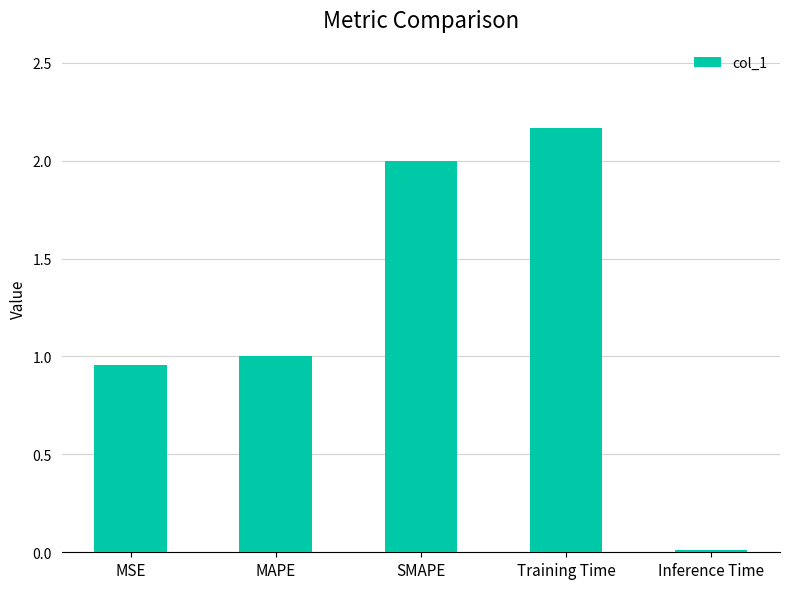

Are the bars horizontal?

No